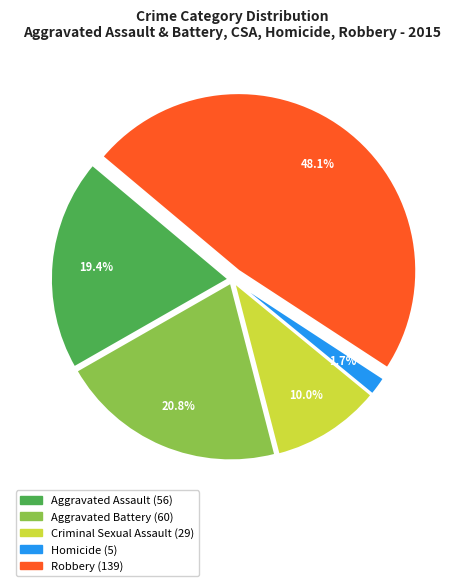

Combined, what portion of the pie is Criminal Sexual Assault and Aggravated Assault?

29.4%